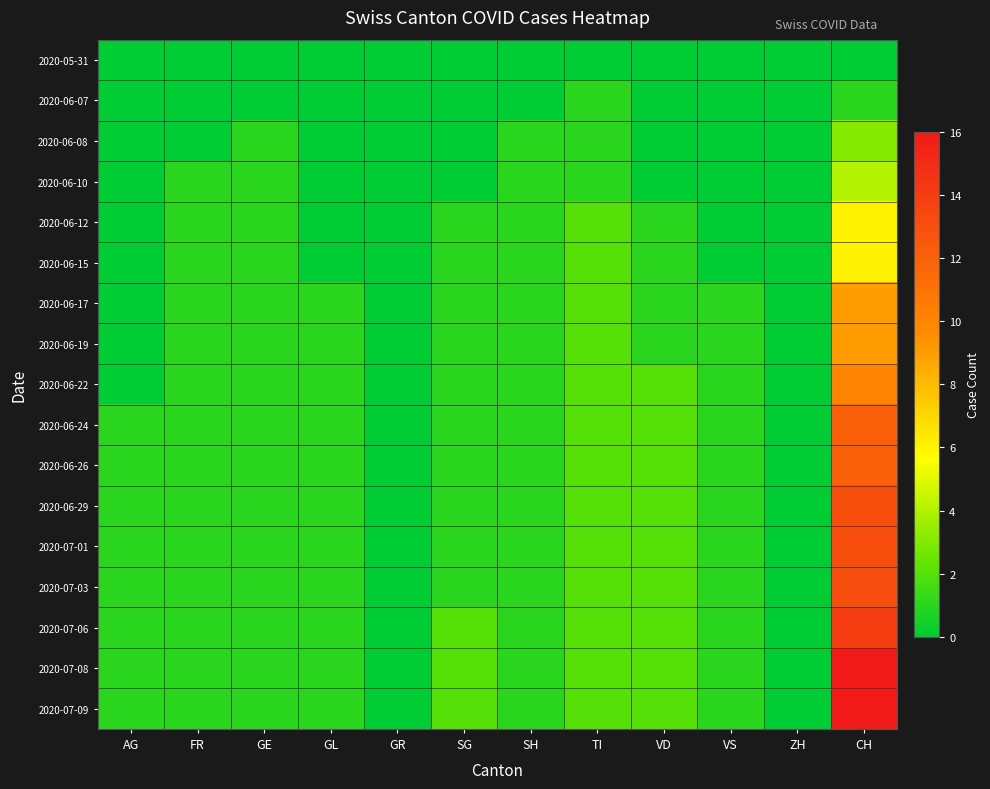

Which series has the largest range (max minus min)?

2020-07-08